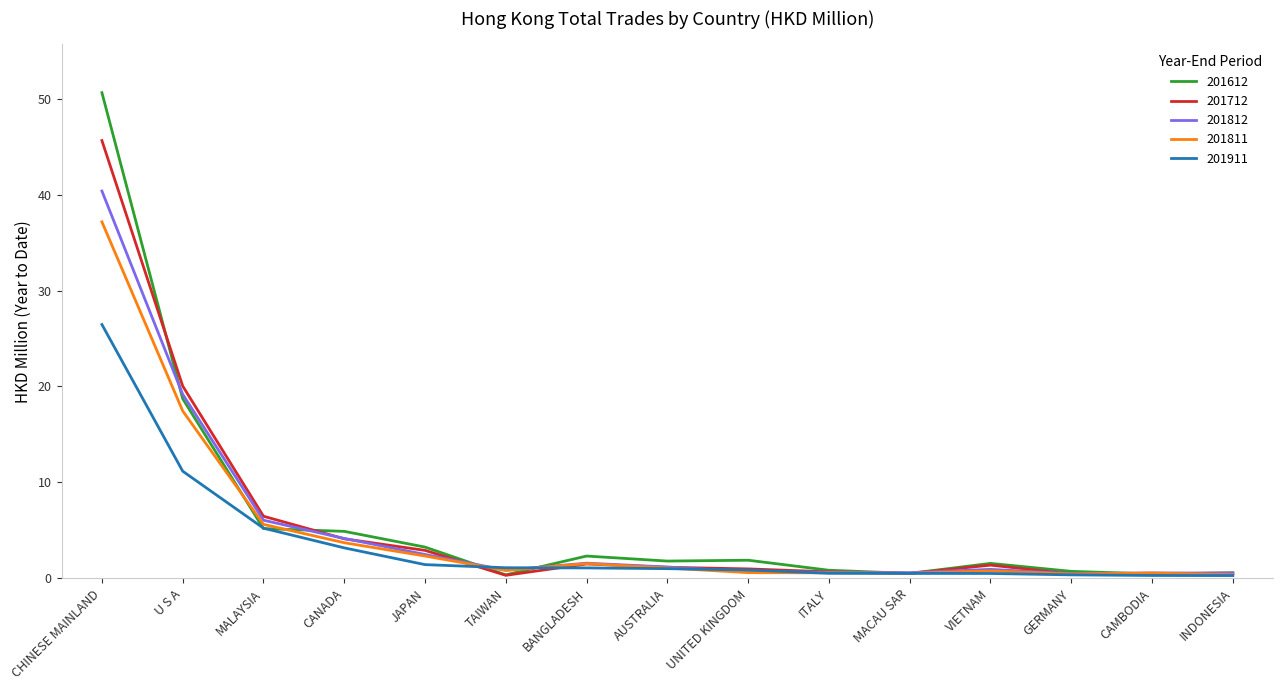

Is this an area chart (filled region under the line)?

No